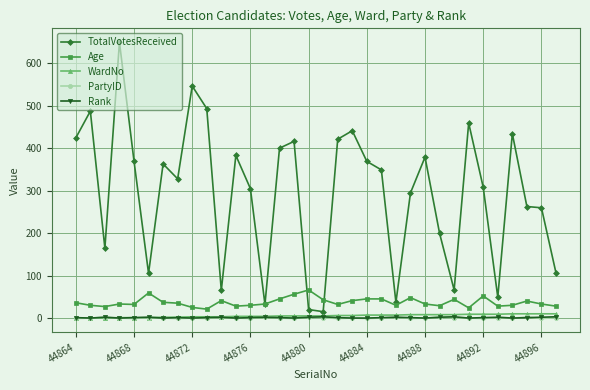

At how many categories does at least one series exceed 151?

25